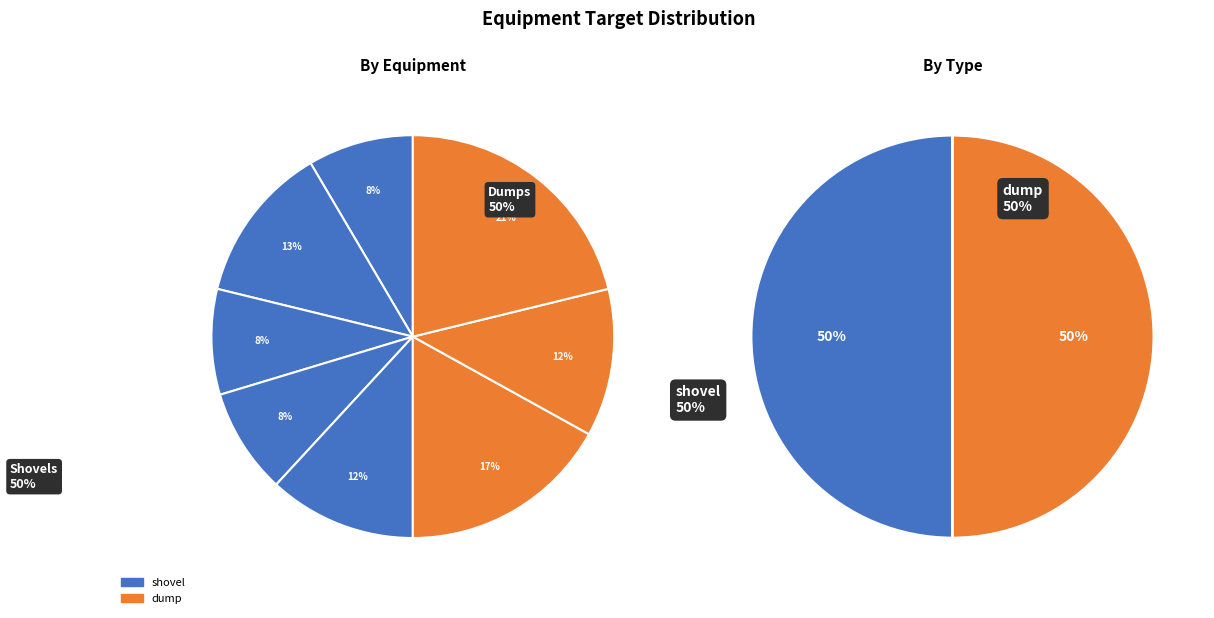

Does any single category account for the majority?

No